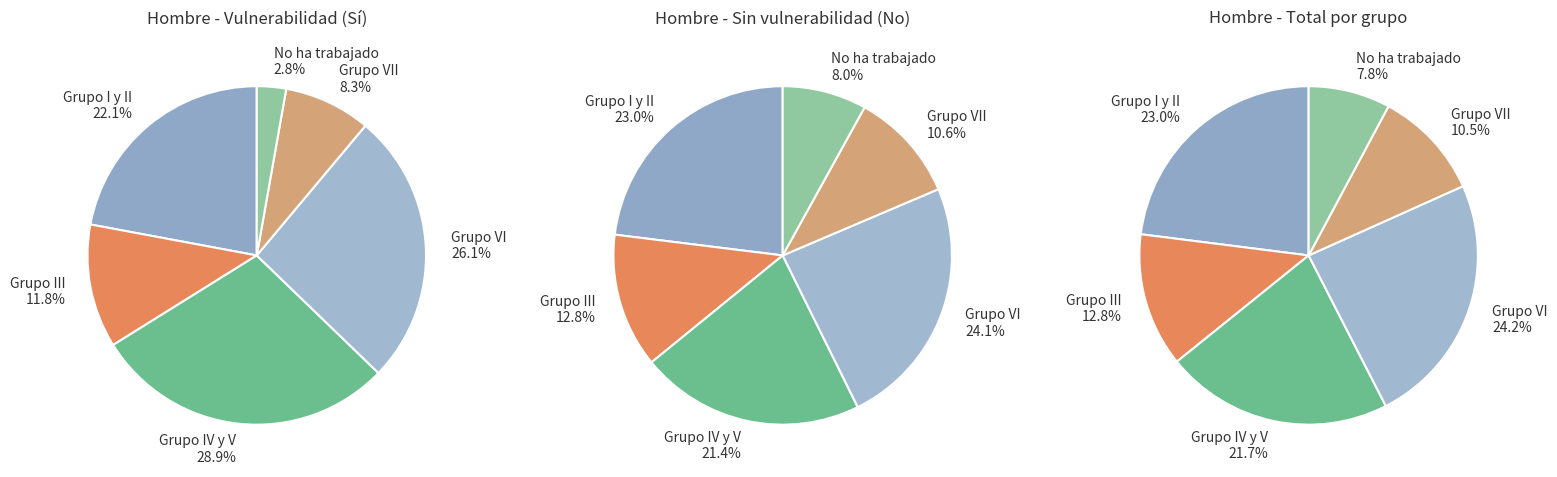

Combined, do Grupo VII and Grupo III account for over 50%?

No